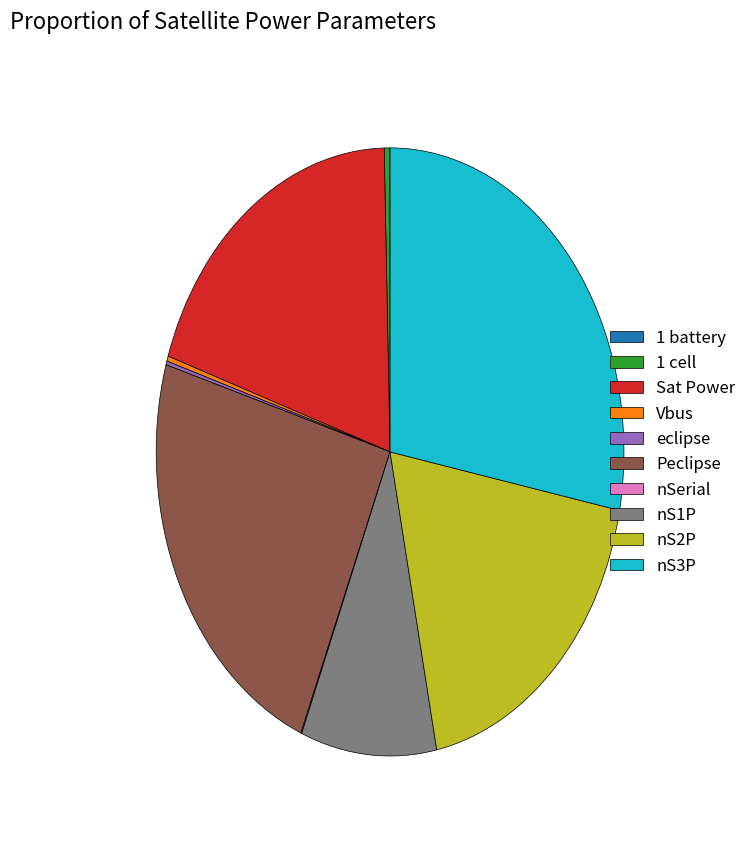

What is the largest slice in the pie chart?

nS3P